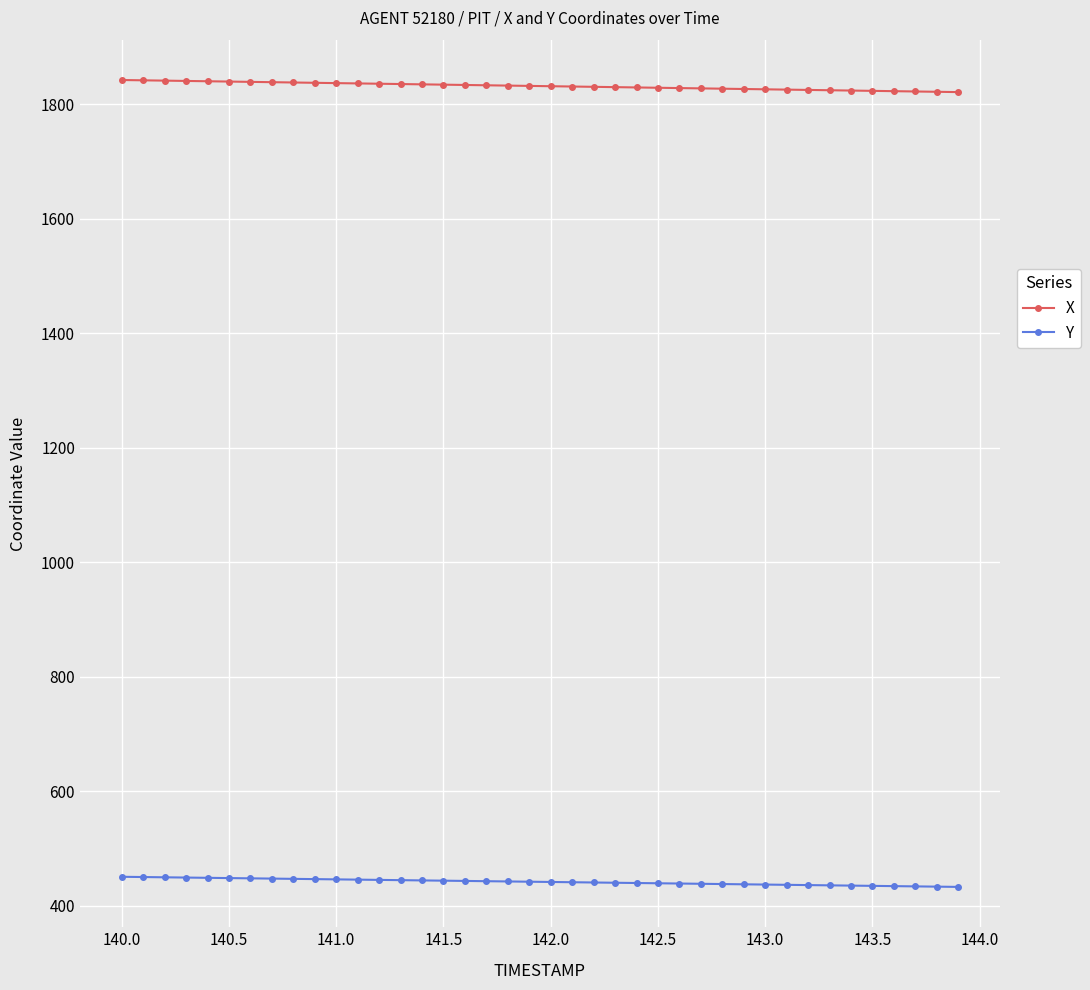

What is the highest value of the X series?

1842.2